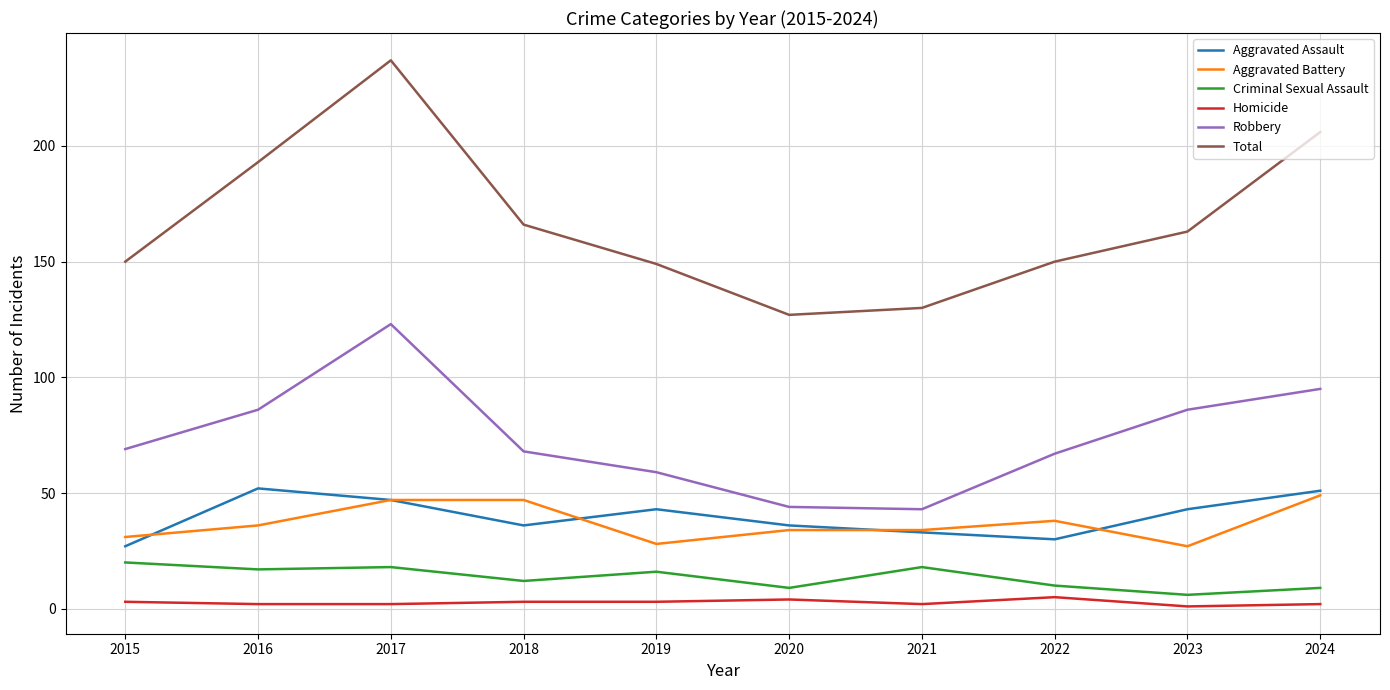

True or false: Robbery and Homicide intersect in this chart.

False